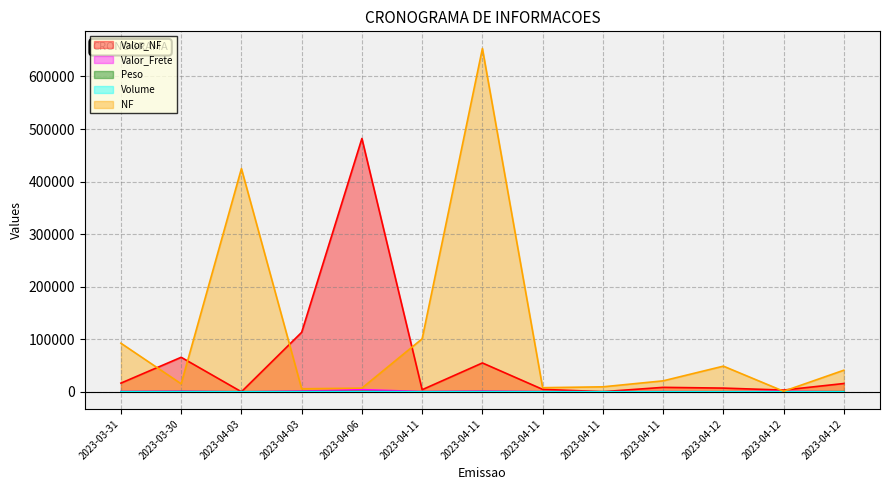

What is the difference between the maximum and minimum values in the Valor_Frete series?

4011.4